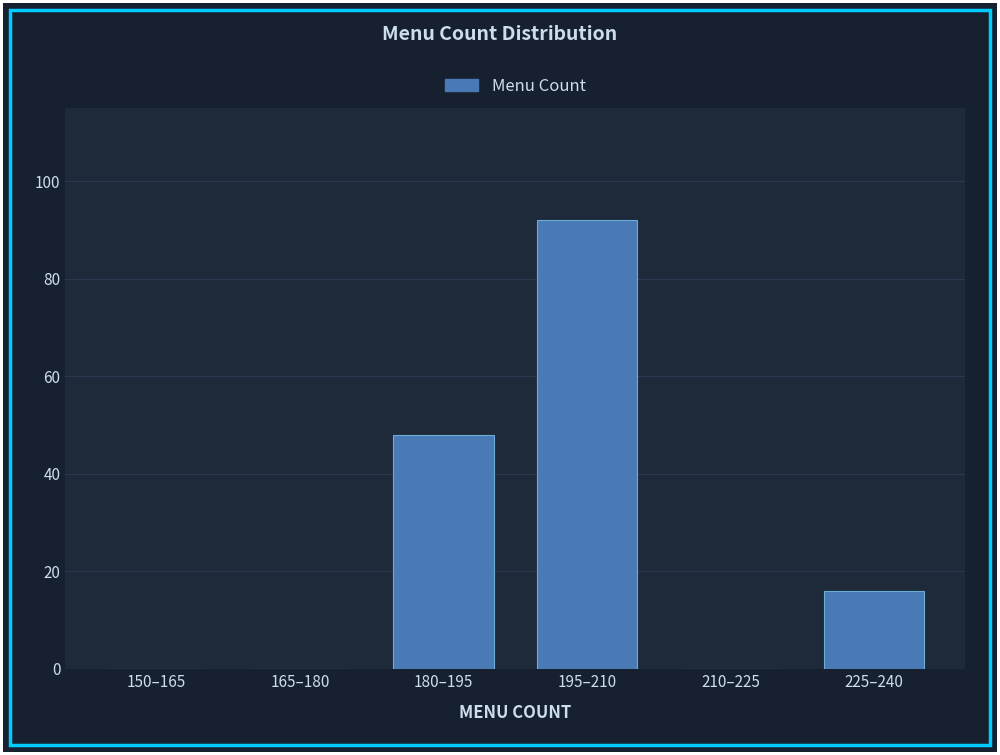

Reading right to left, transcribe all the data shown in this chart.

225–240=16	210–225=0	195–210=92	180–195=48	165–180=0	150–165=0